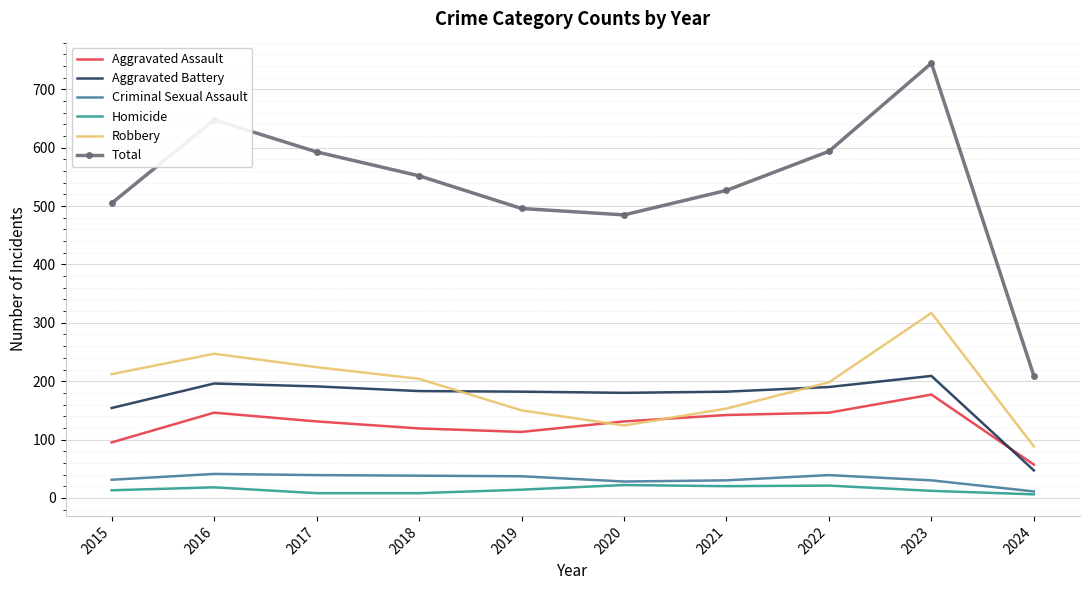

What is the average value of the Robbery series?

192